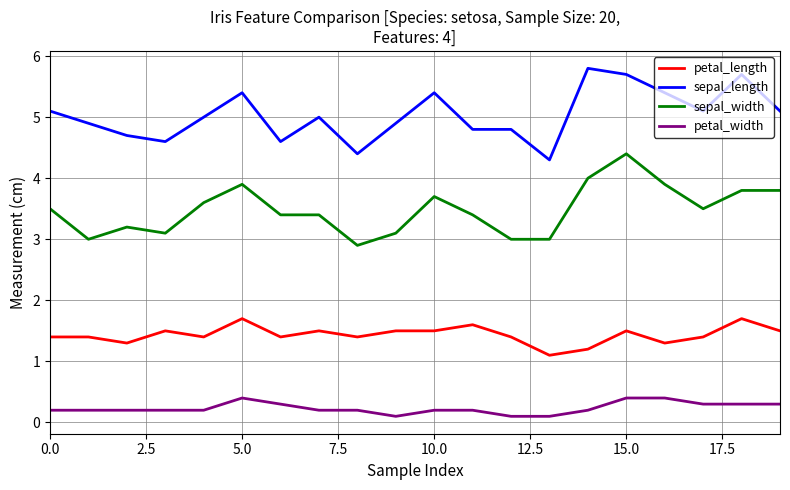

Reading right to left, extract all data points from this chart.

petal_length: 1.5	1.7	1.4	1.3	1.5	1.2	1.1	1.4	1.6	1.5	1.5	1.4	1.5	1.4	1.7	1.4	1.5	1.3	1.4	1.4
sepal_length: 5.1	5.7	5.1	5.4	5.7	5.8	4.3	4.8	4.8	5.4	4.9	4.4	5.0	4.6	5.4	5.0	4.6	4.7	4.9	5.1
sepal_width: 3.8	3.8	3.5	3.9	4.4	4.0	3.0	3.0	3.4	3.7	3.1	2.9	3.4	3.4	3.9	3.6	3.1	3.2	3.0	3.5
petal_width: 0.3	0.3	0.3	0.4	0.4	0.2	0.1	0.1	0.2	0.2	0.1	0.2	0.2	0.3	0.4	0.2	0.2	0.2	0.2	0.2